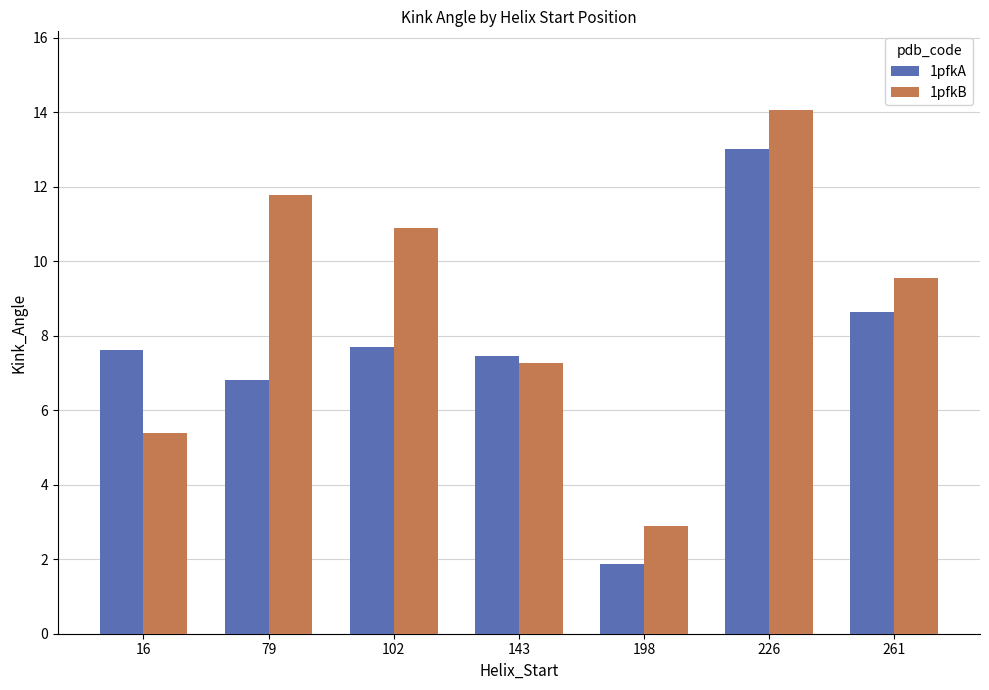

Rank the series at 16 from highest to lowest value.

1pfkA, 1pfkB